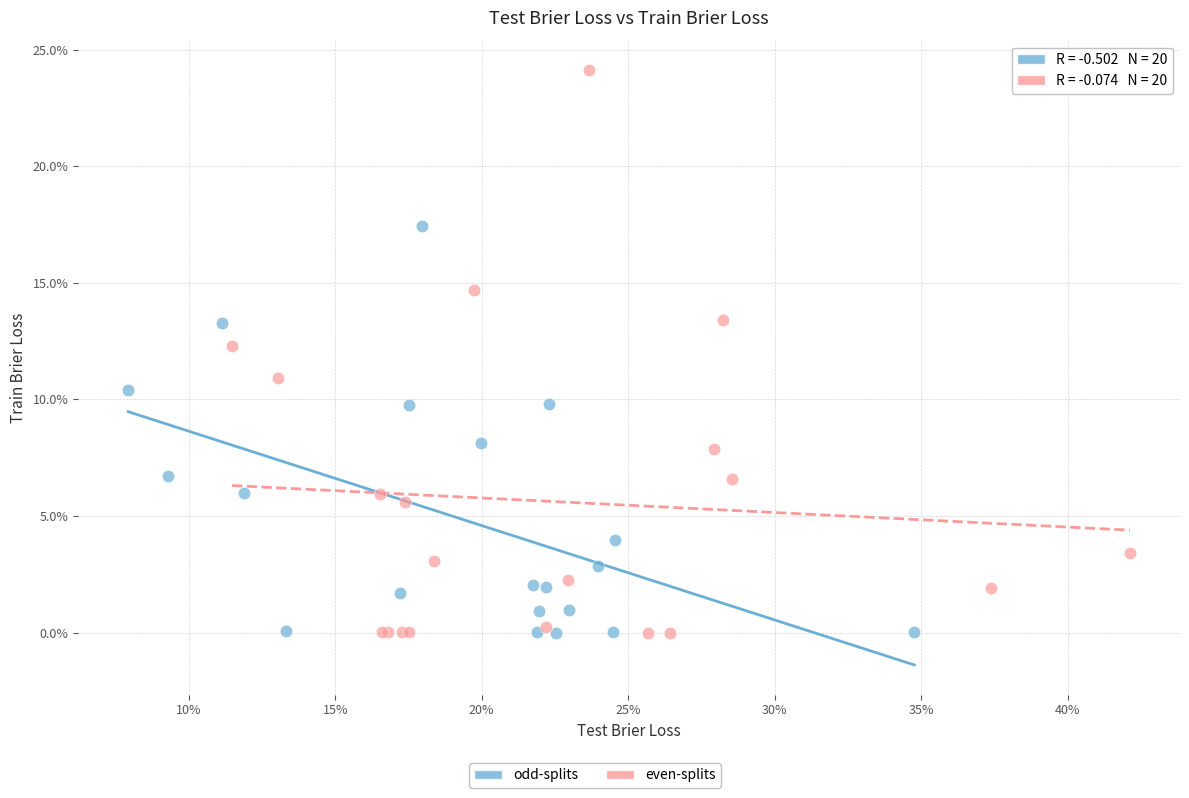

Which series has the largest Y range (max minus min)?

even-splits